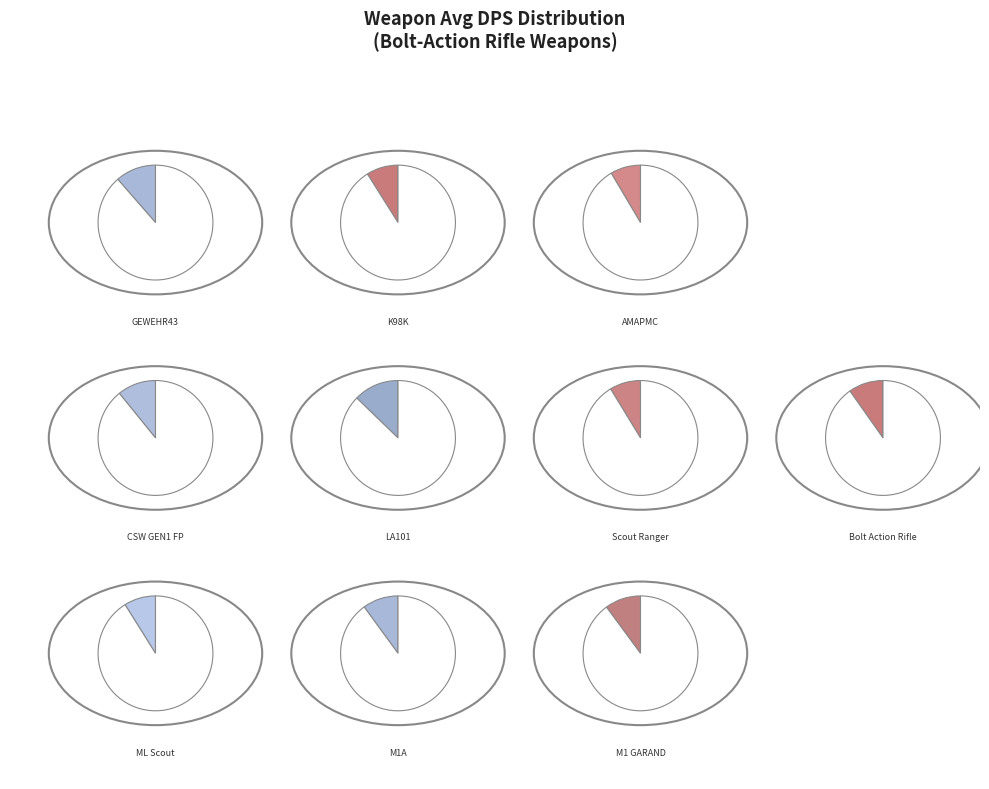

Which category has the smallest portion of the pie?

AMAPMC